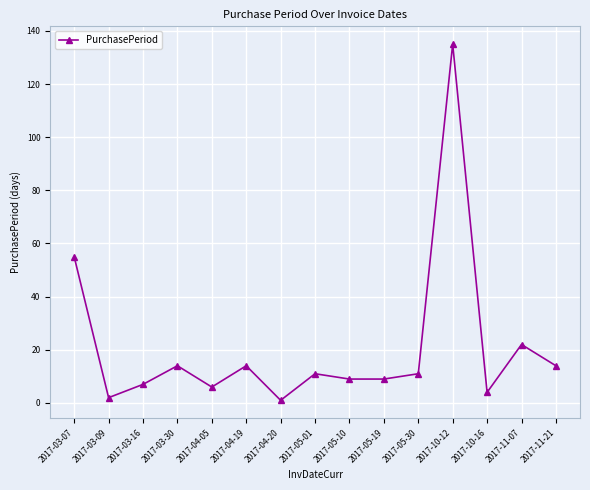

What is the difference between the maximum and minimum values?

134